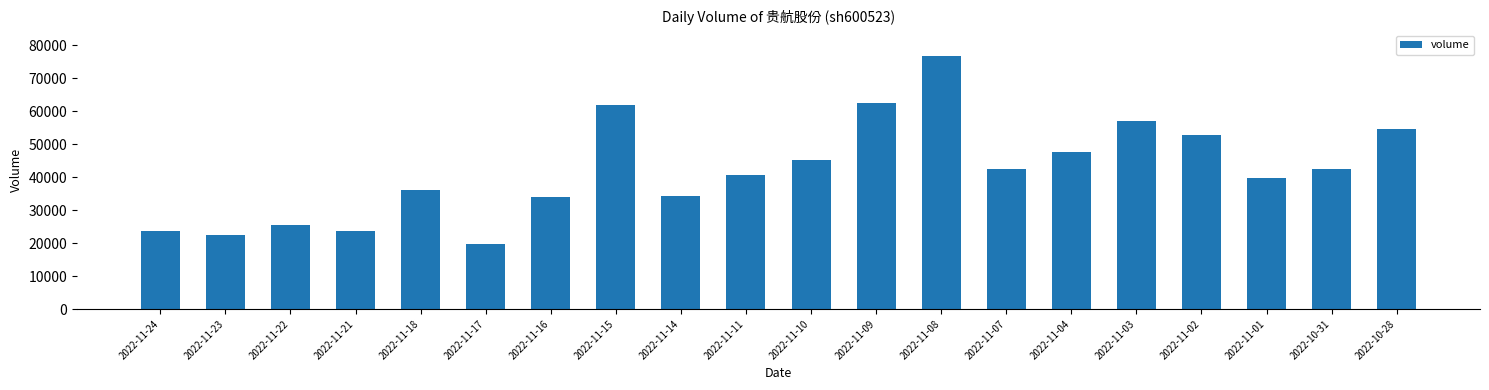

What is the label of the 7th bar from the right?

2022-11-07